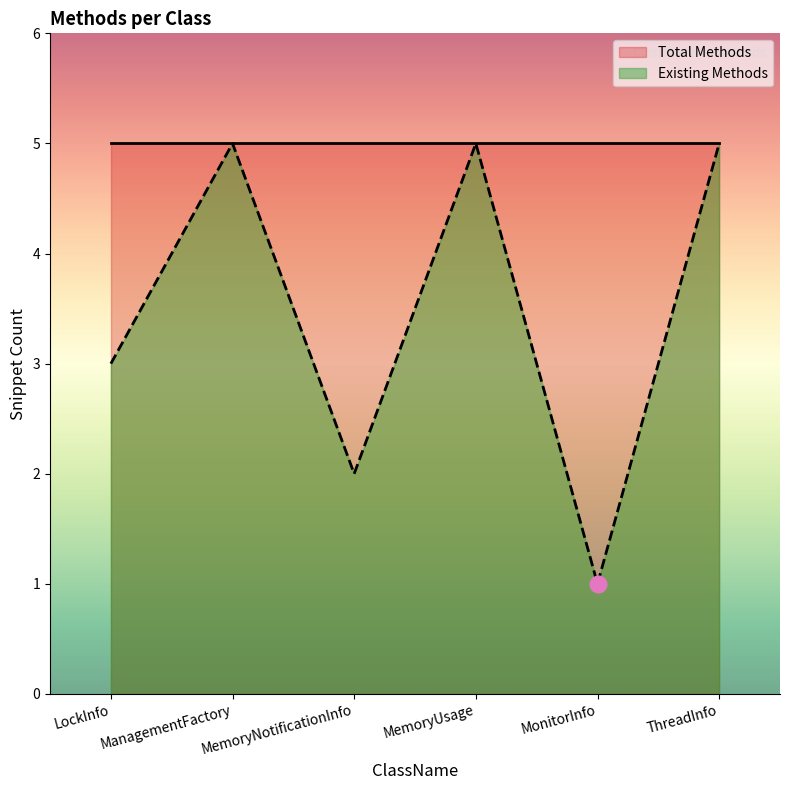

What is the change in value from MemoryNotificationInfo to ThreadInfo?

+3